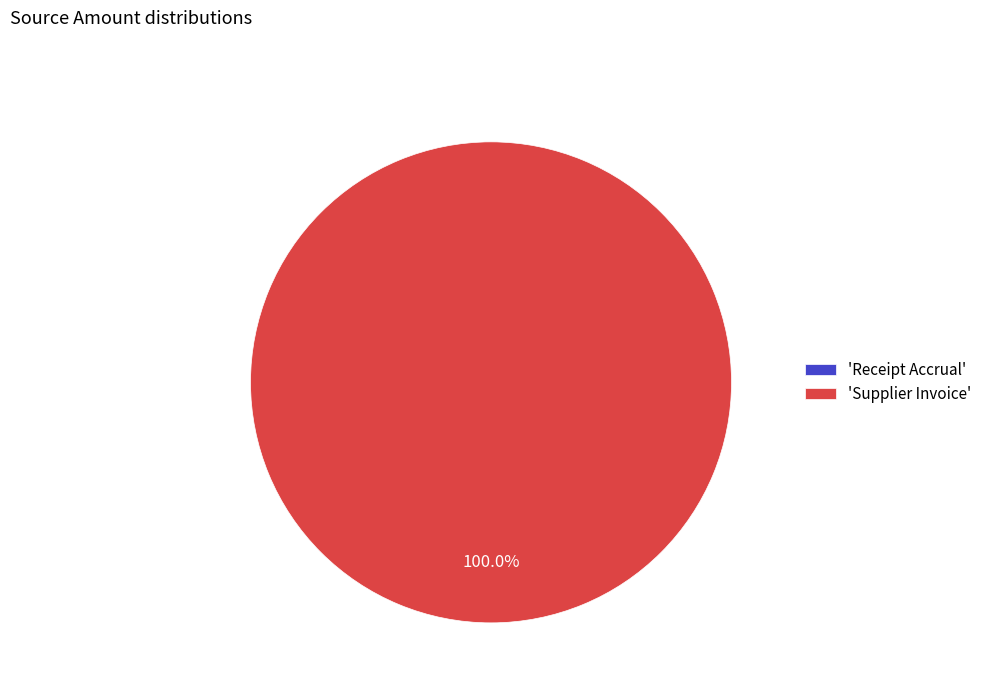

Is the sum of Supplier Invoice and Receipt Accrual greater than half?

Yes